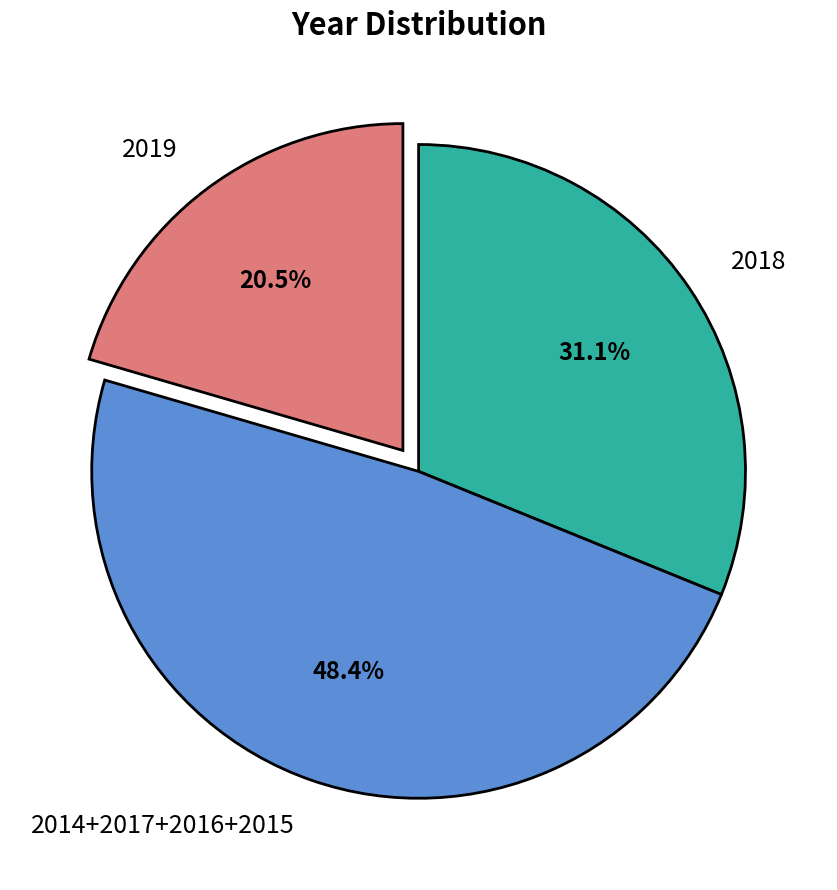

What is the largest slice in the pie chart?

2014+2017+2016+2015